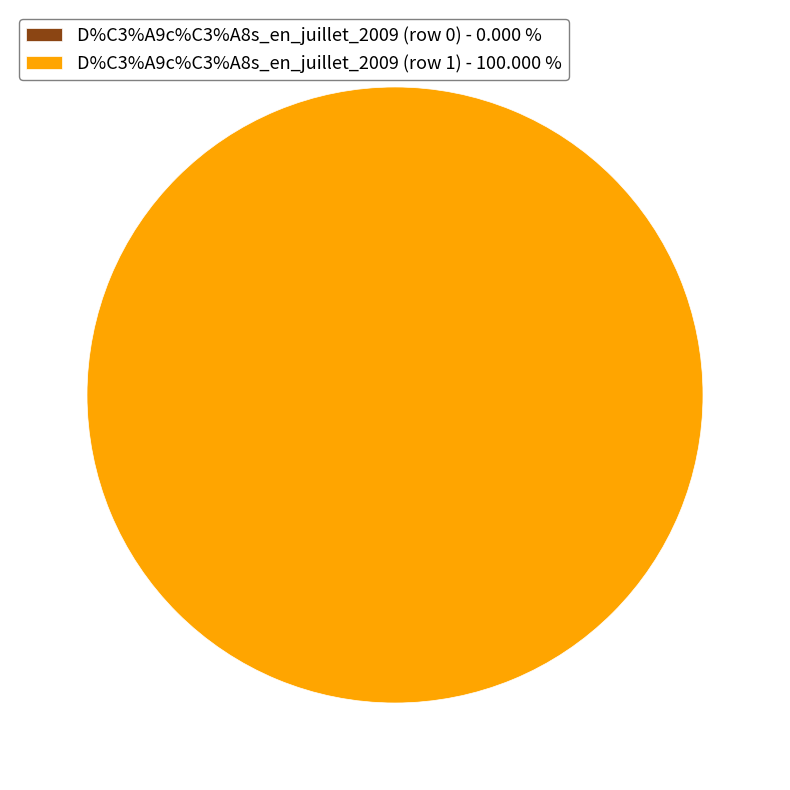

Which category accounts for the majority?

D%C3%A9c%C3%A8s_en_juillet_2009 (row 1)